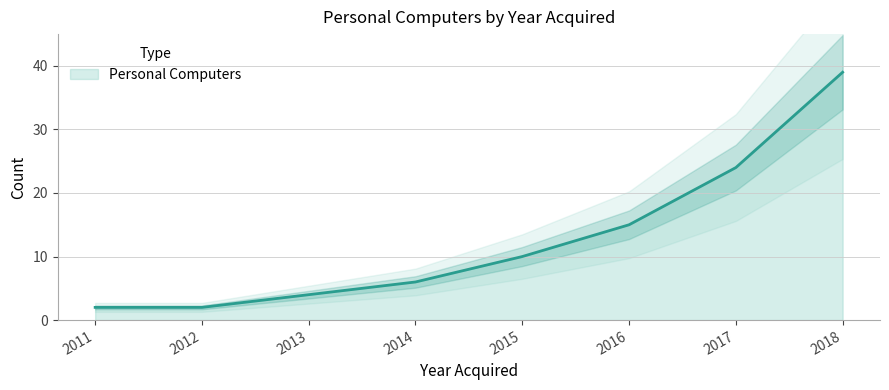

What is the average value?

13